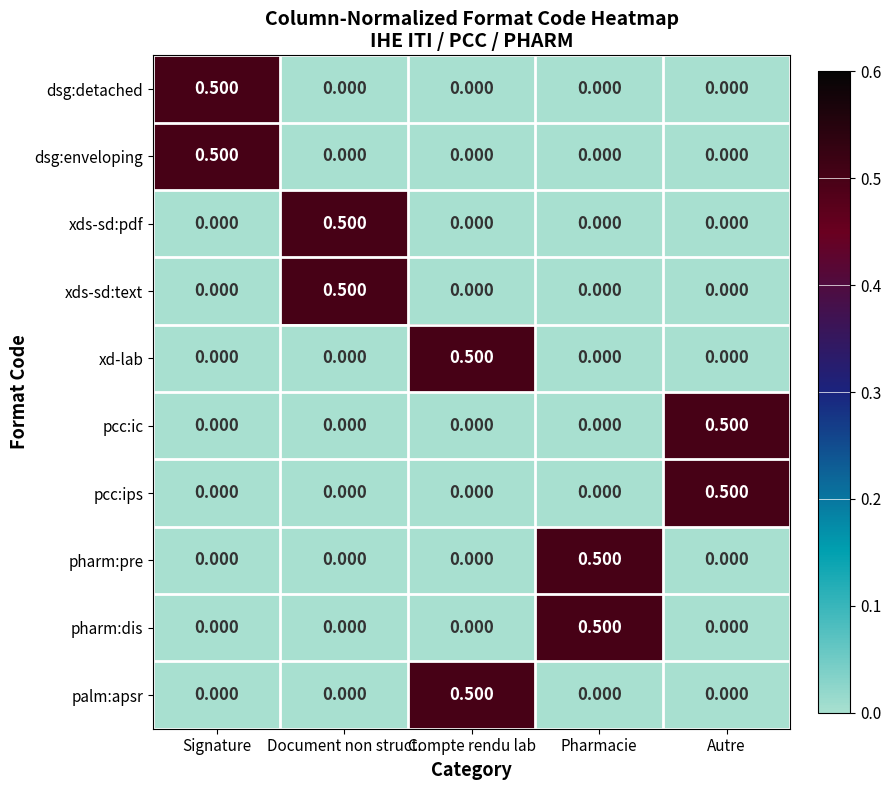

Is the value of pcc:ic at Compte rendu lab greater than the value of dsg:enveloping at Signature?

No